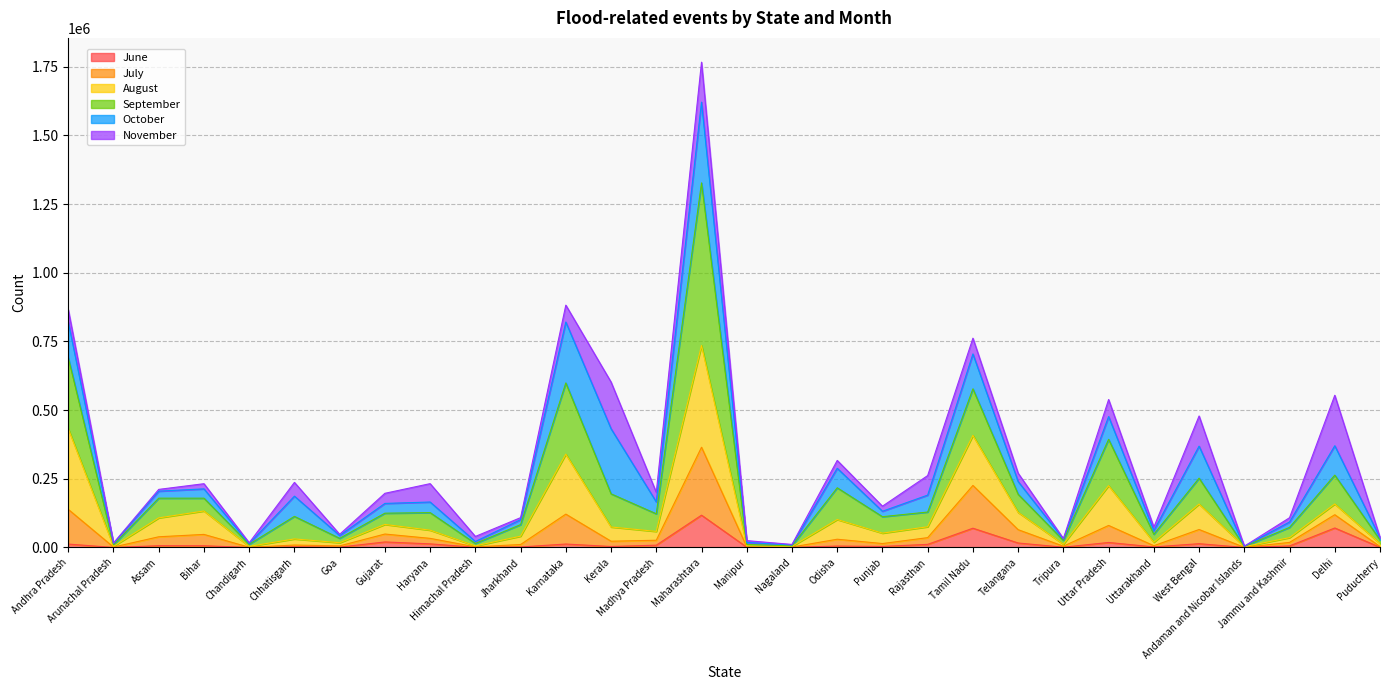

What is the label of the 30th point from the left?

Puducherry